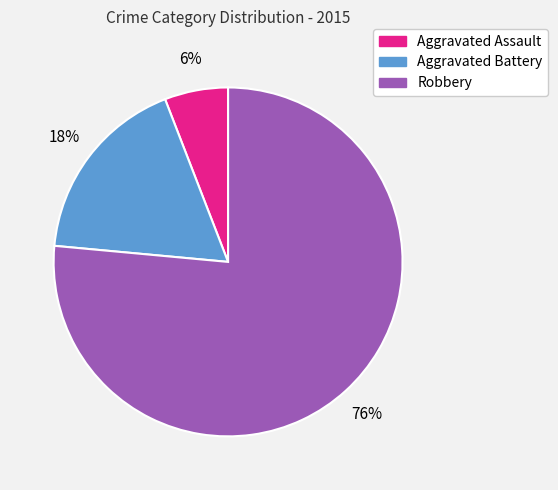

Is there a majority slice in this chart?

Yes